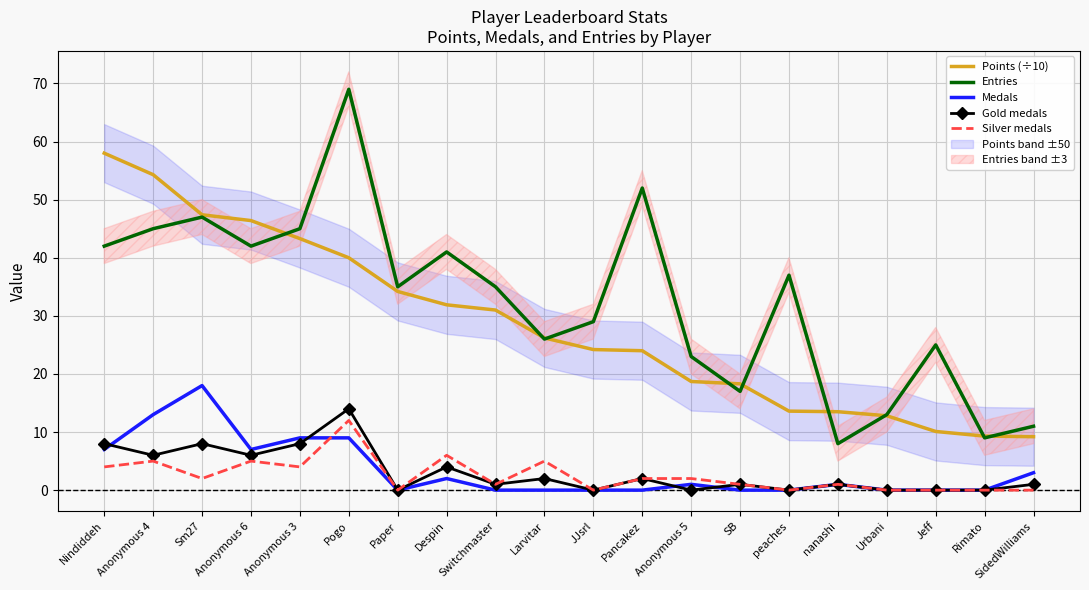

In Gold medals, how many points are lower than both neighbors (excluding endpoints)?

7